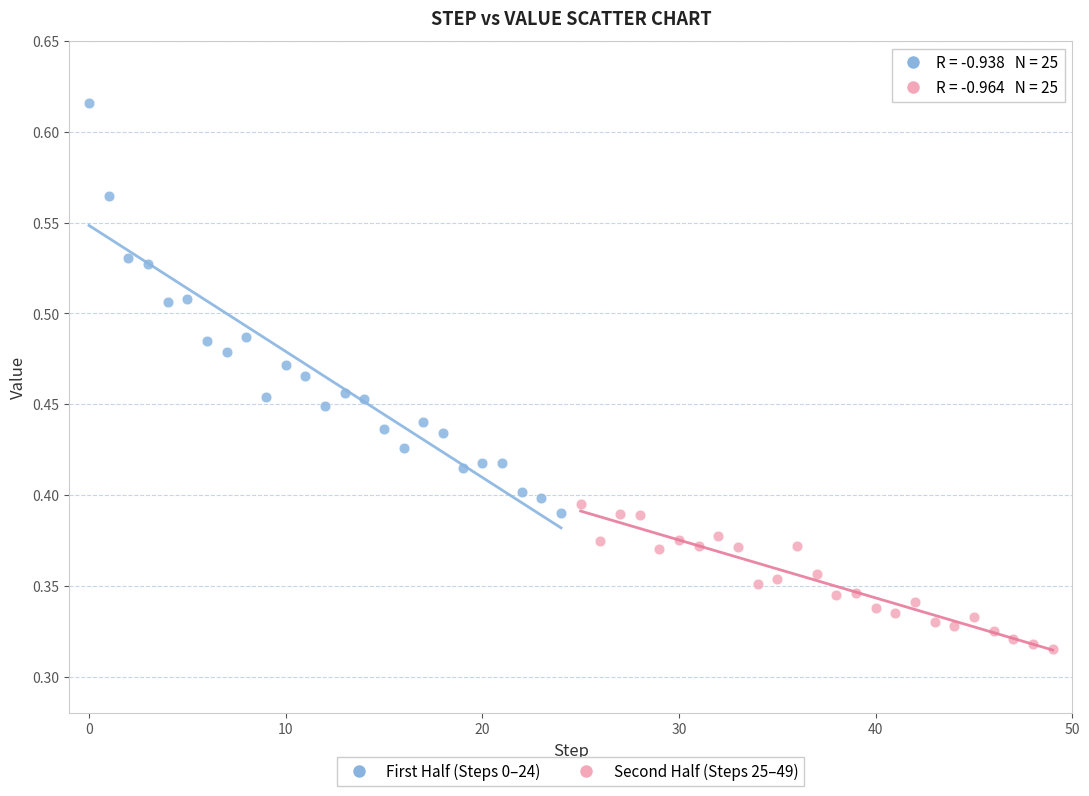

Which series contains the lowest Y value?

Second Half (Steps 25–49)